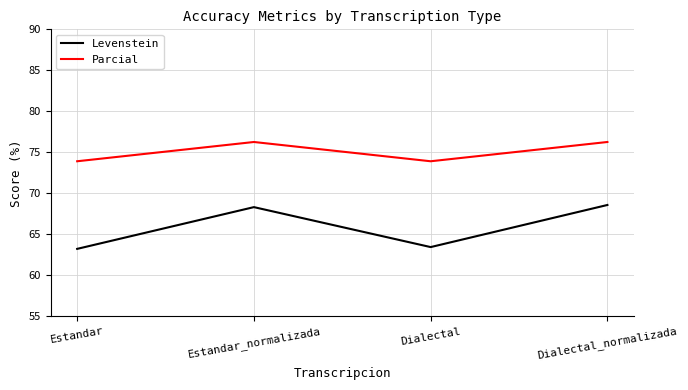

At which label does Parcial first exceed 76?

Estandar_normalizada